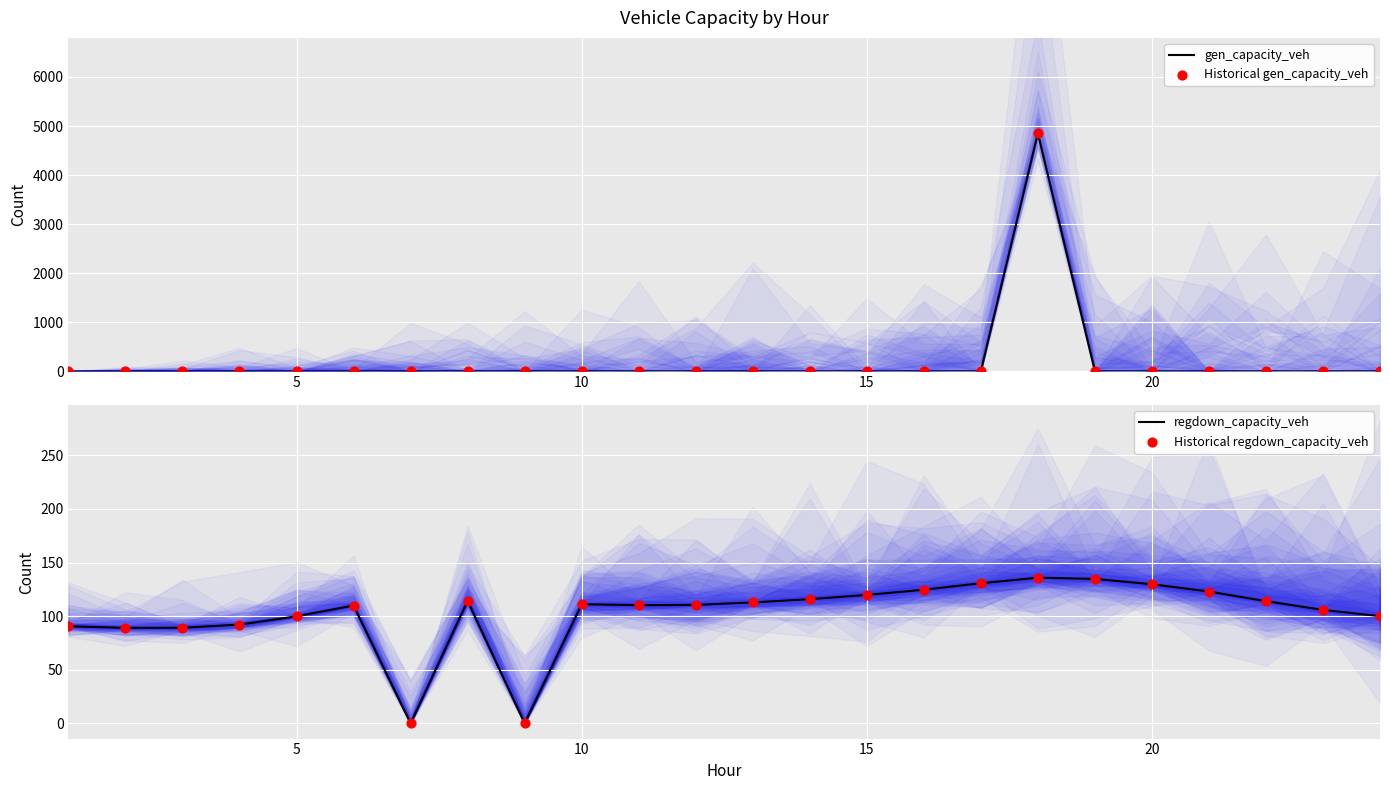

Which series has the largest Y range (max minus min)?

gen_capacity_veh